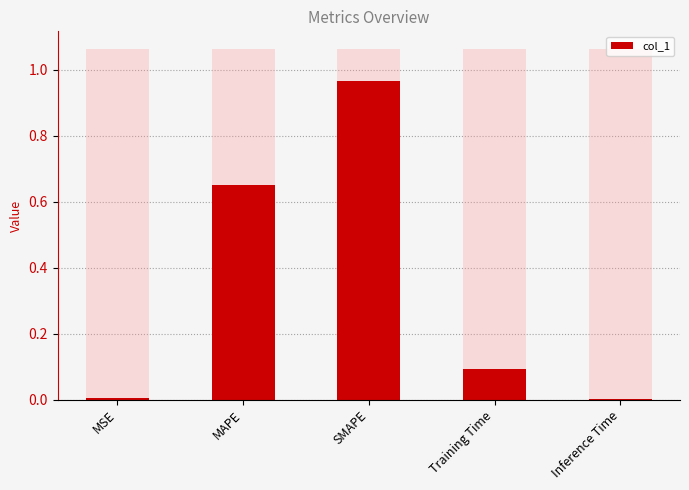

The value at SMAPE is 1.0. True or false?

True